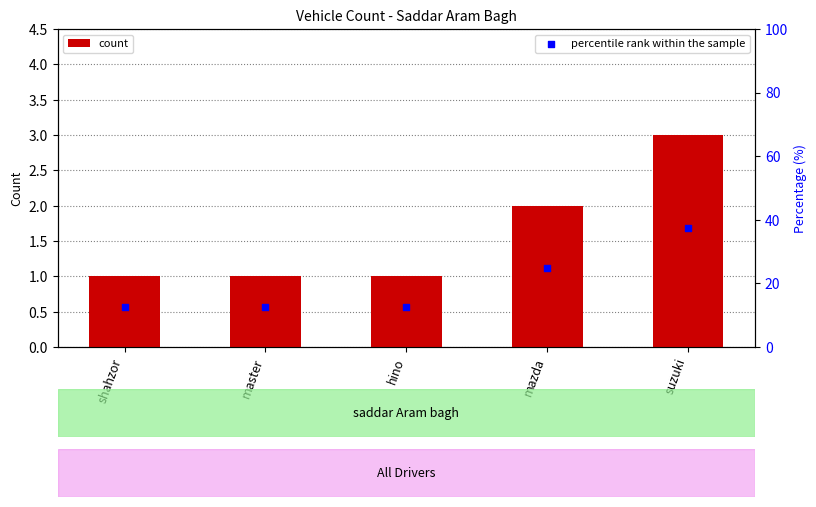

What is the total value across all series at suzuki?

40.5